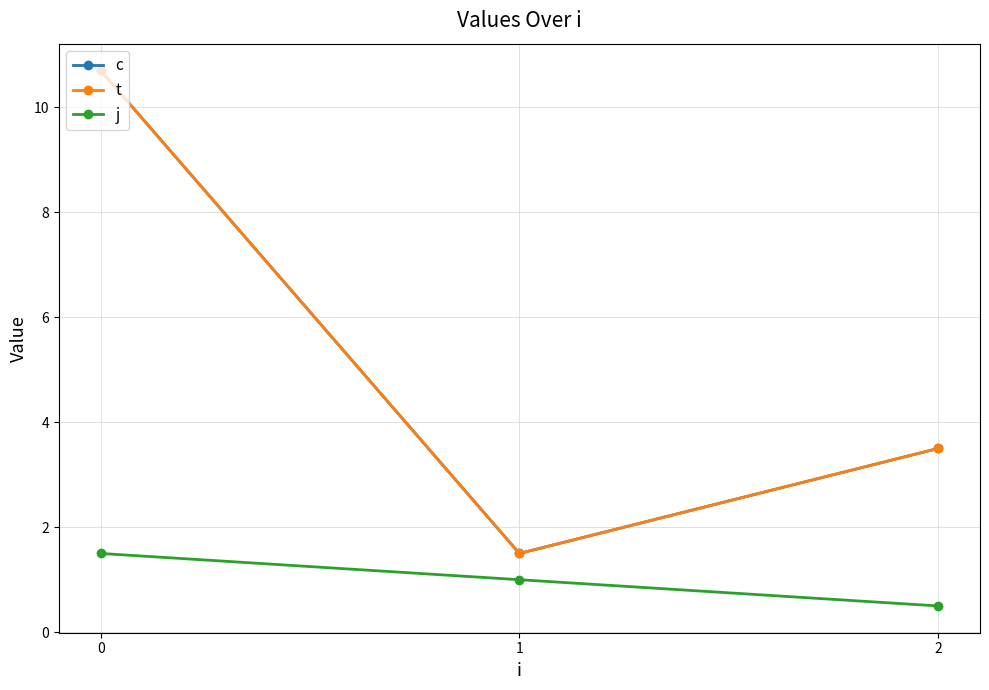

Which has a higher value, 2 or 1?

2